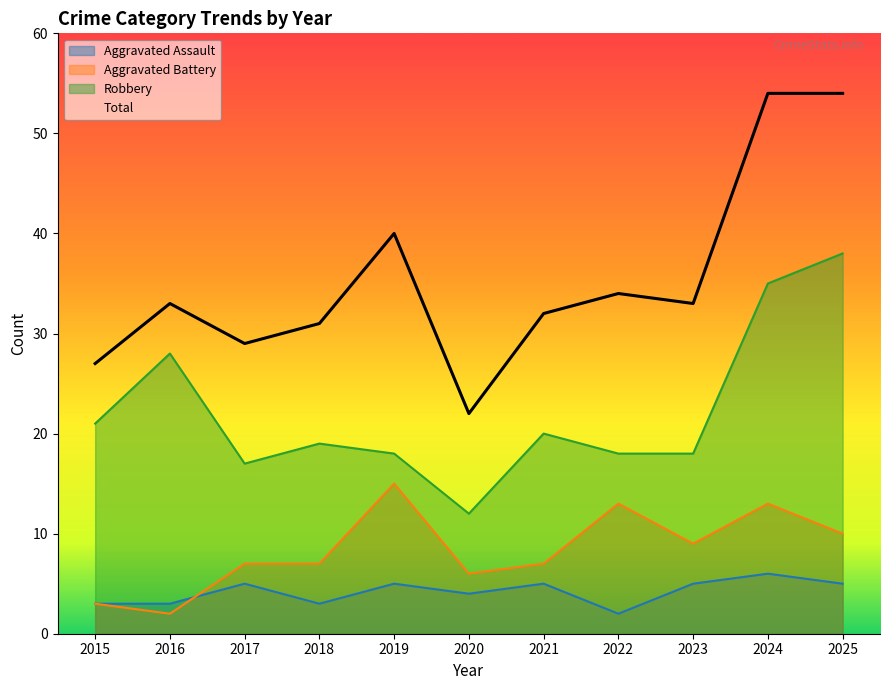

True or false: Aggravated Battery and Total cross at least once.

False